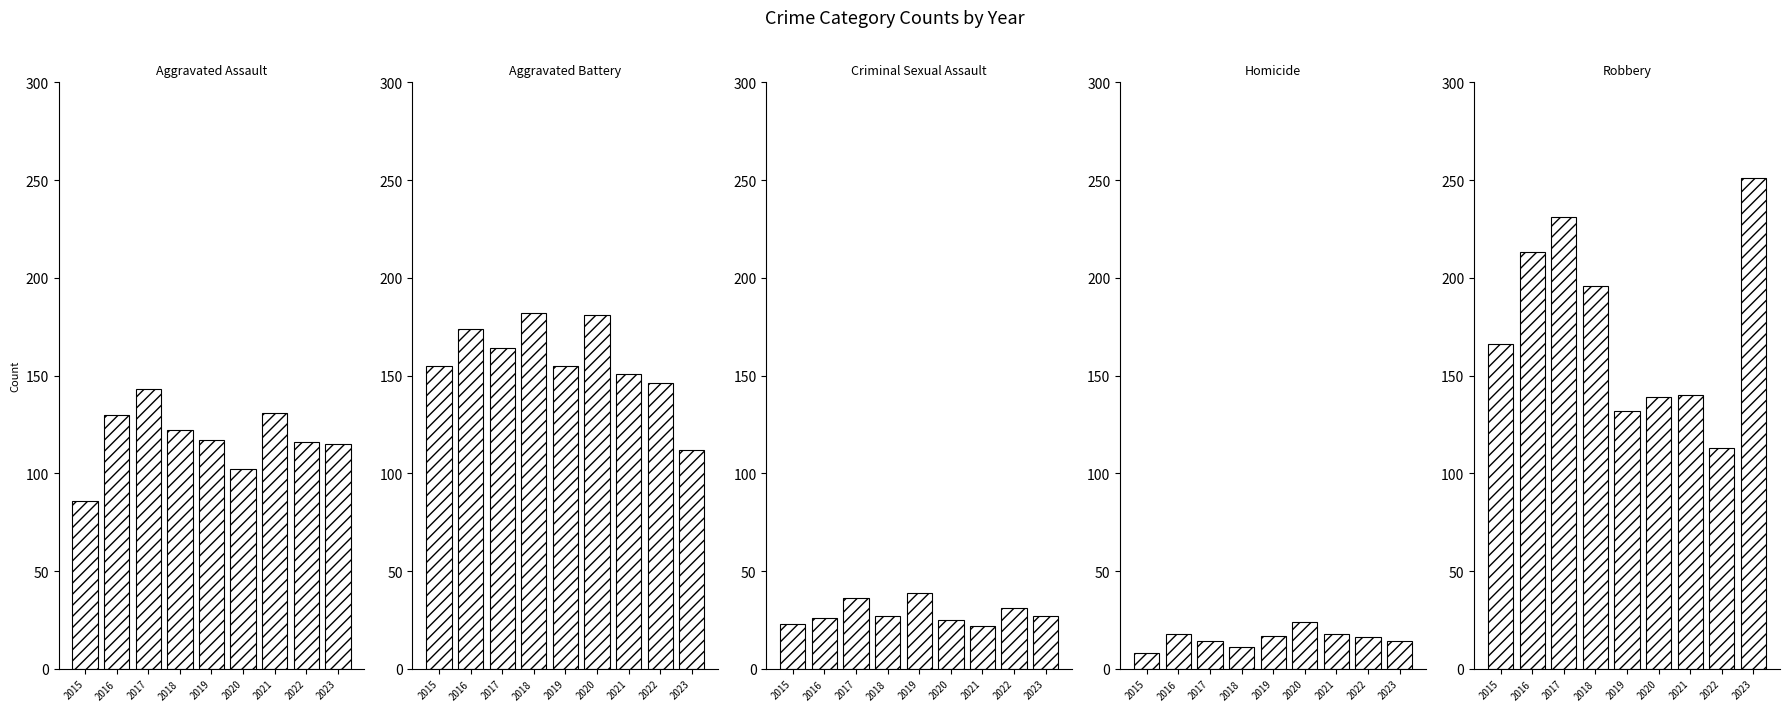

What is the value of the Robbery bar at the 1st from the left?

166